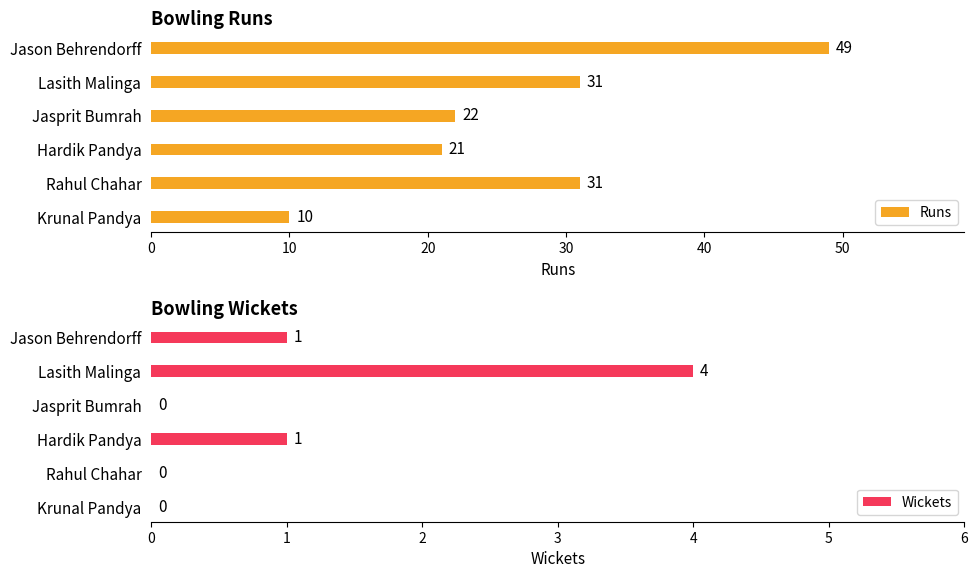

What is the value of the Runs bar at the 4th from the left?

21